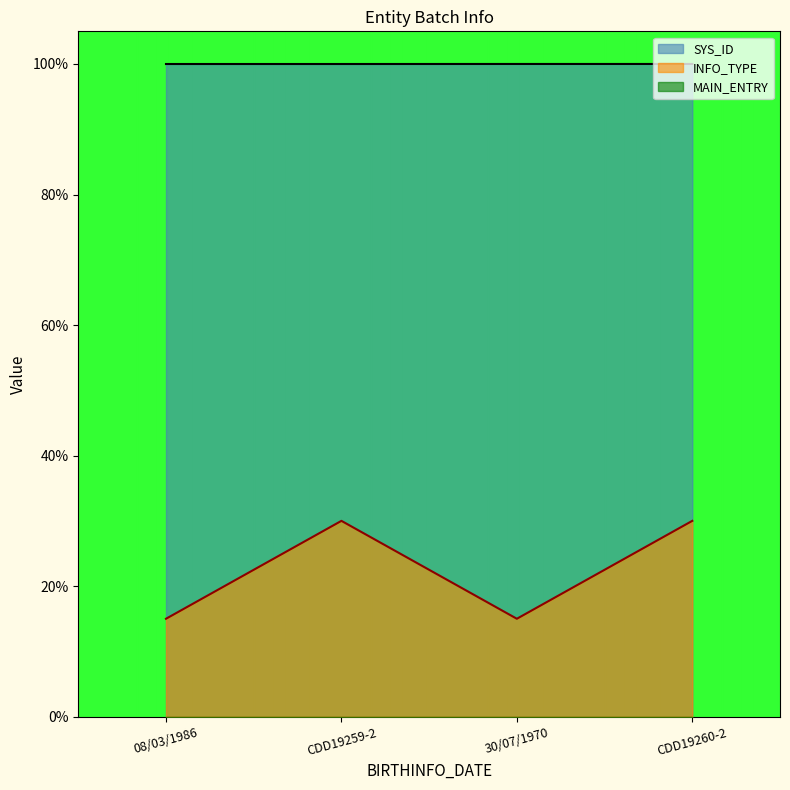

What is the minimum value for SYS_ID?

100.0